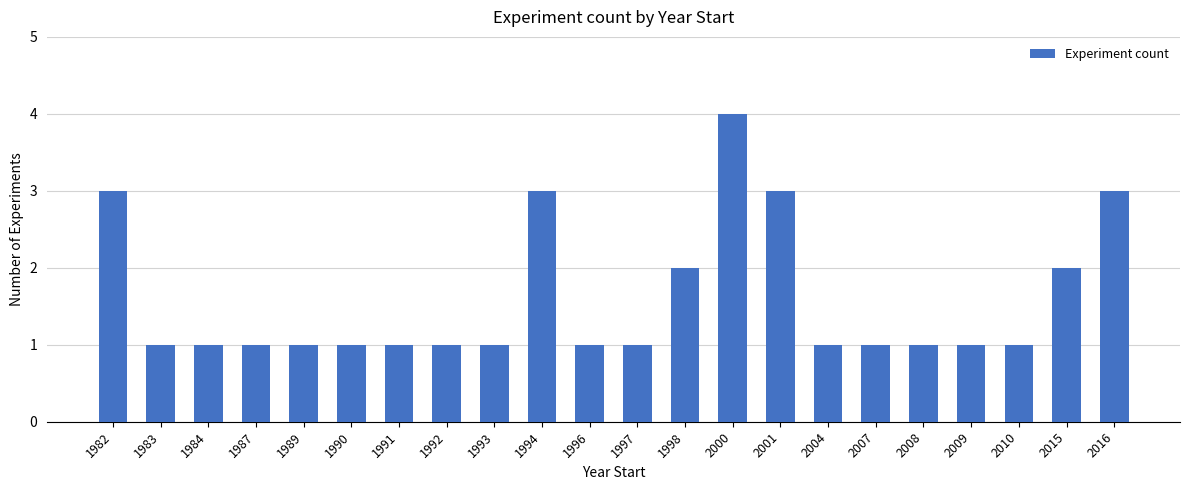

What is the difference between the maximum and minimum values?

3